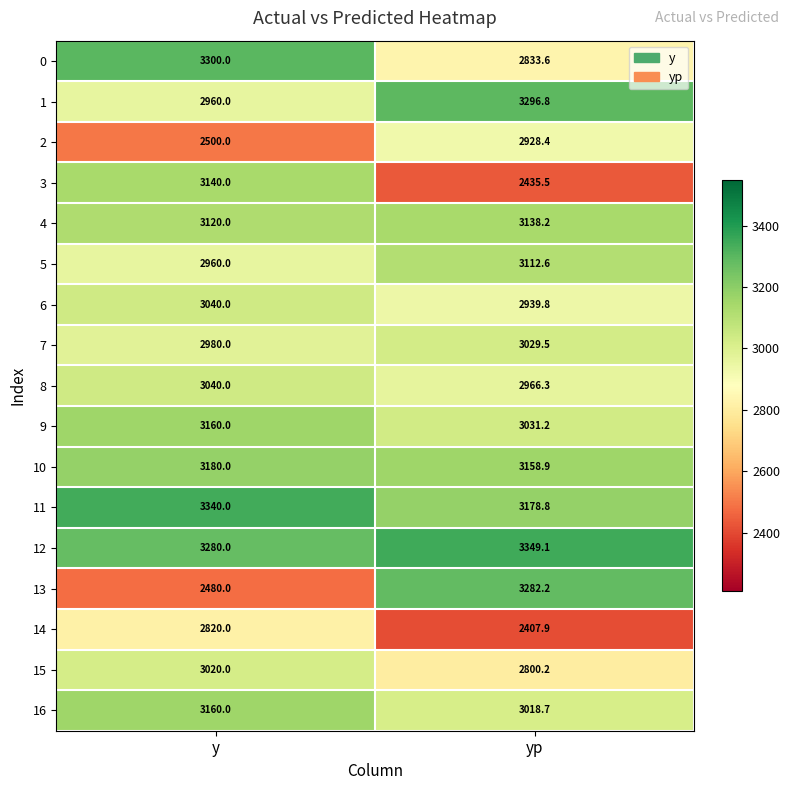

Which category has the highest value across all series?

yp